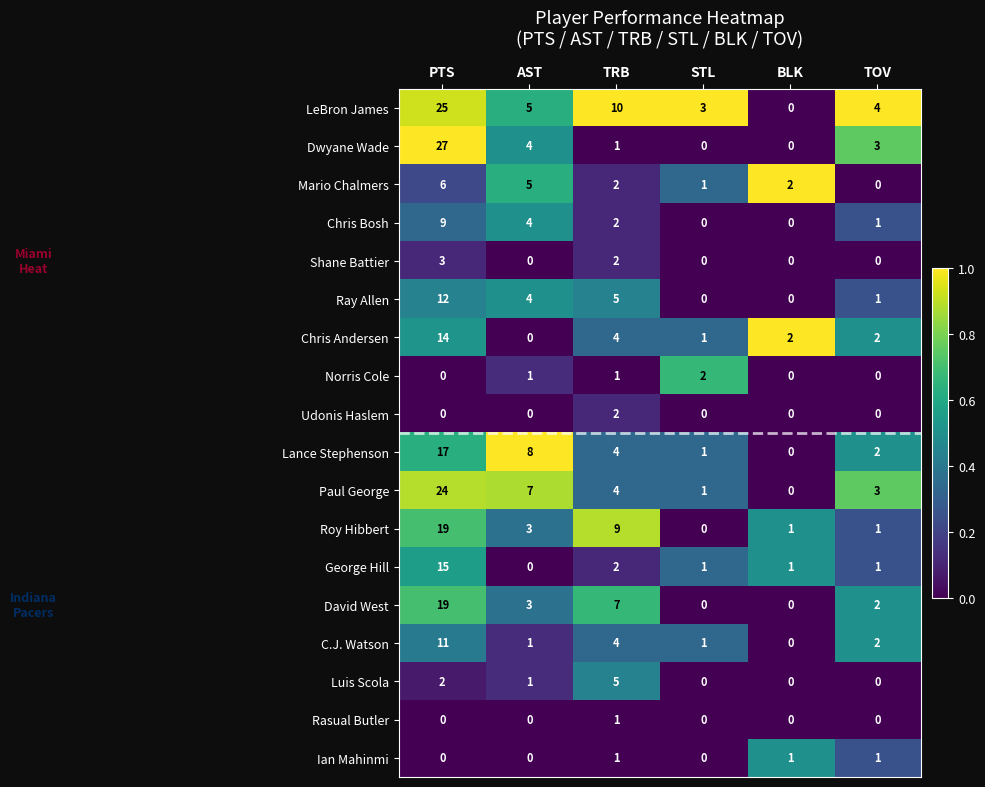

What is the total value across all series at BLK?

7